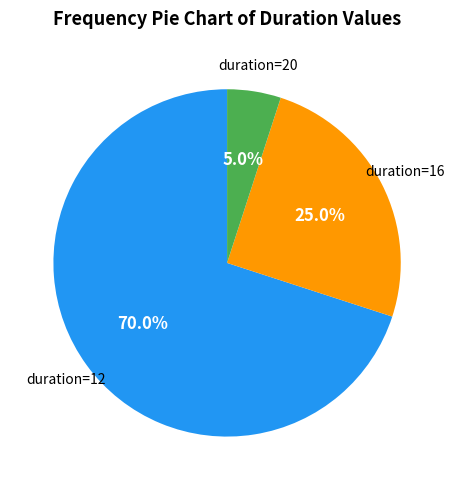

What portion of the pie excludes duration=20?

95.0%